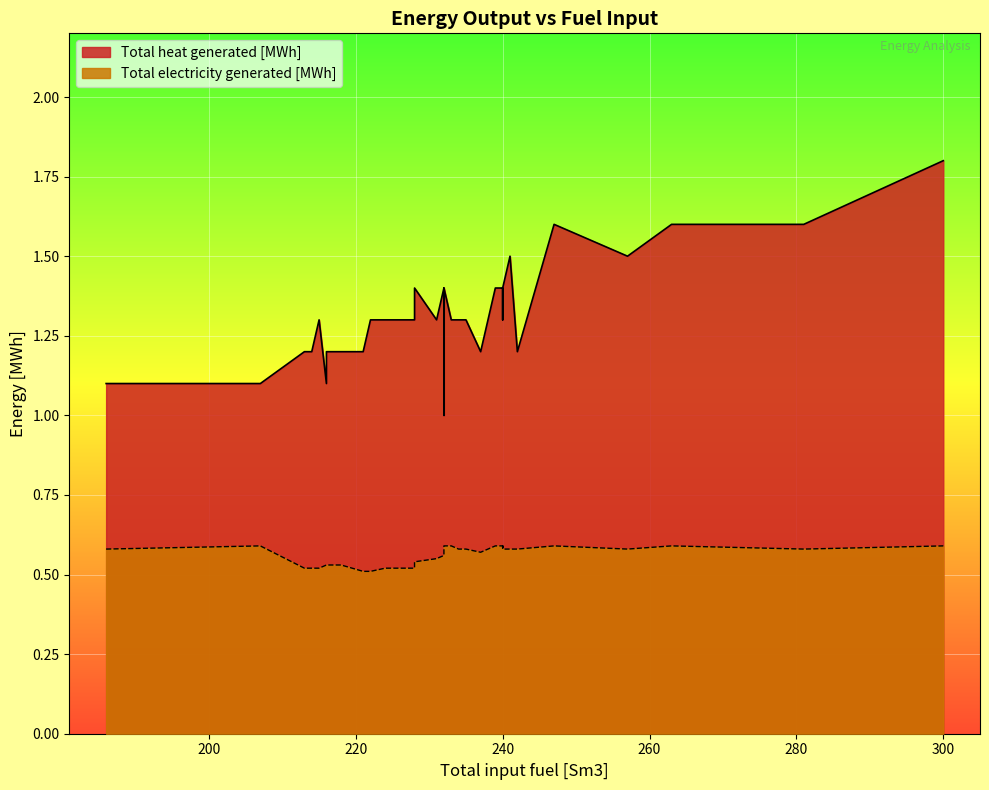

True or false: Total electricity generated [MWh] has more than 2 interior local peaks.

True